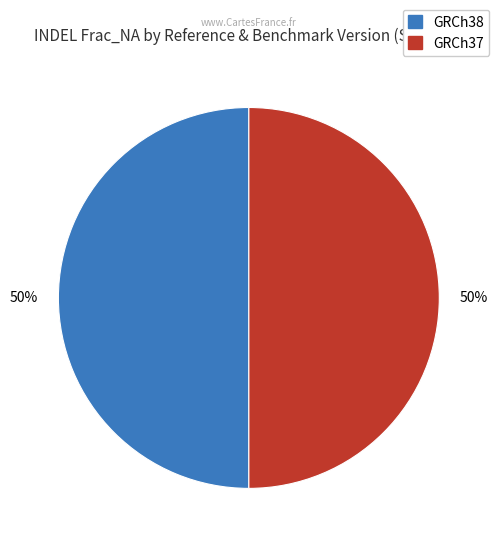

To the nearest percent, what is the average slice percentage?

50%